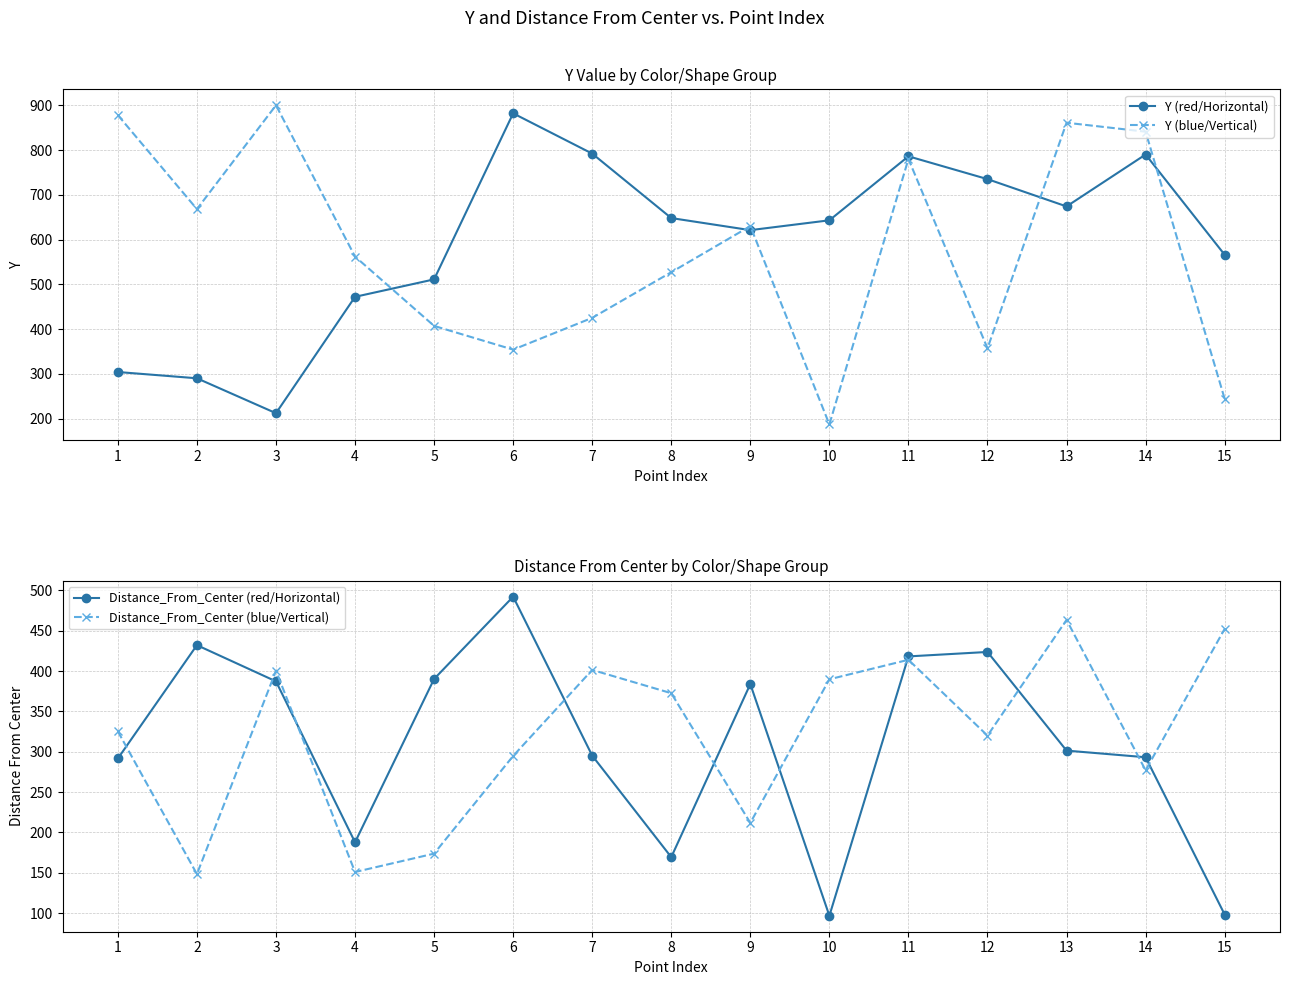

What is the maximum value for Y (blue/Vertical)?

900